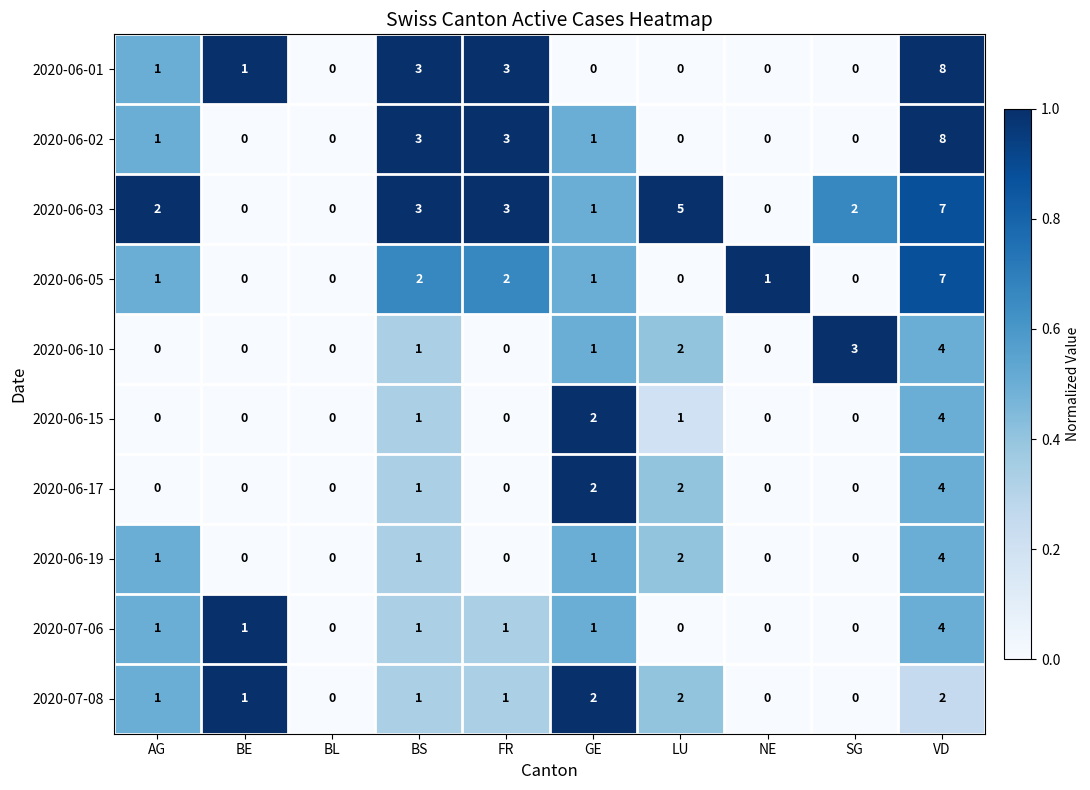

The value of 2020-06-05 at SG is -5. True or false?

False